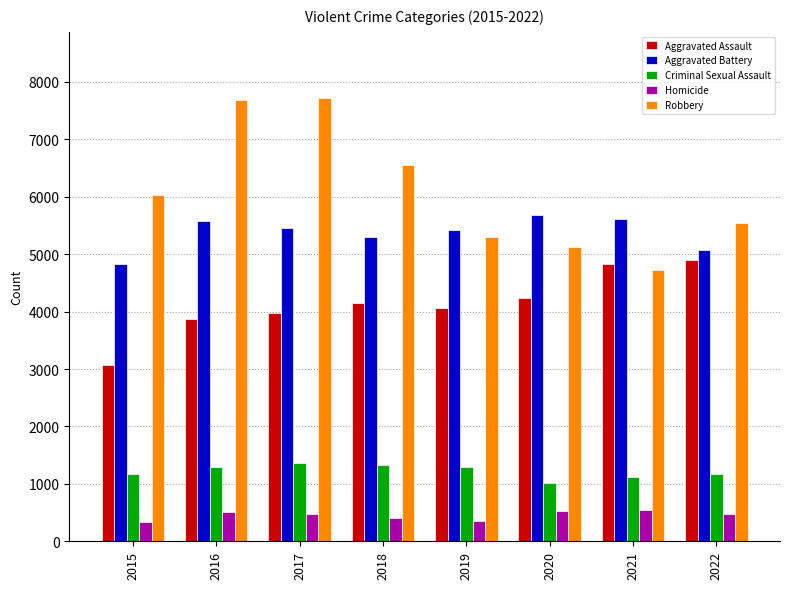

How many data points does each series have?

8